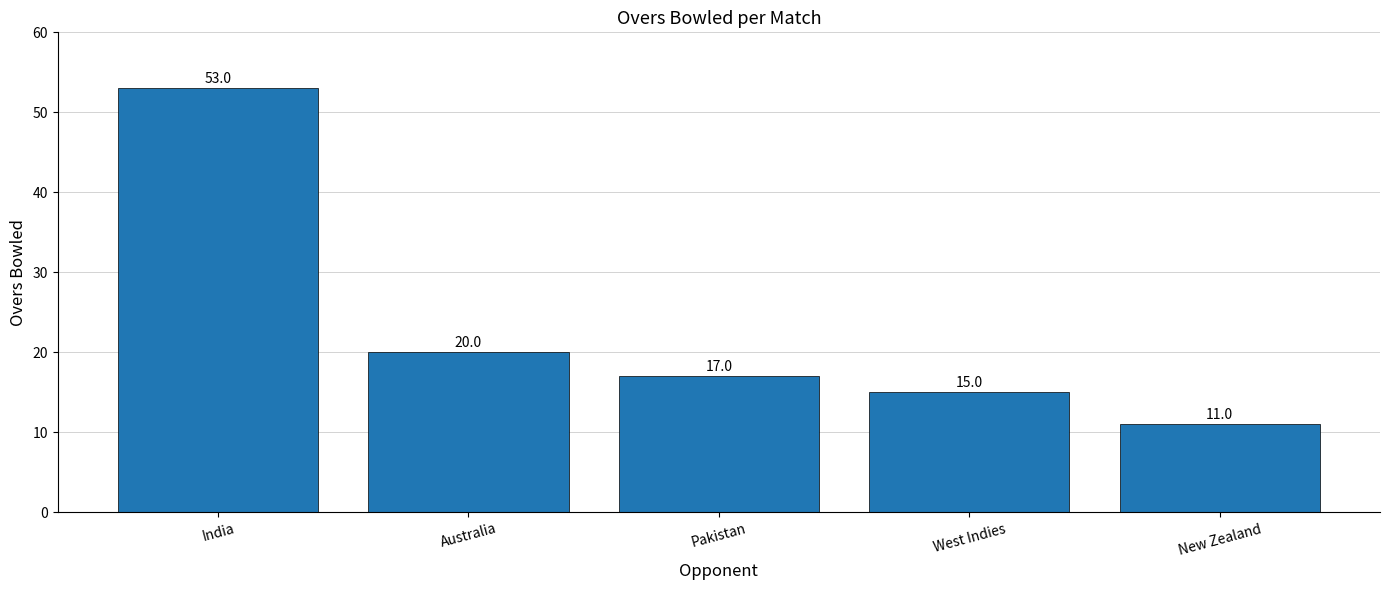

How many categories are shown in the chart?

5